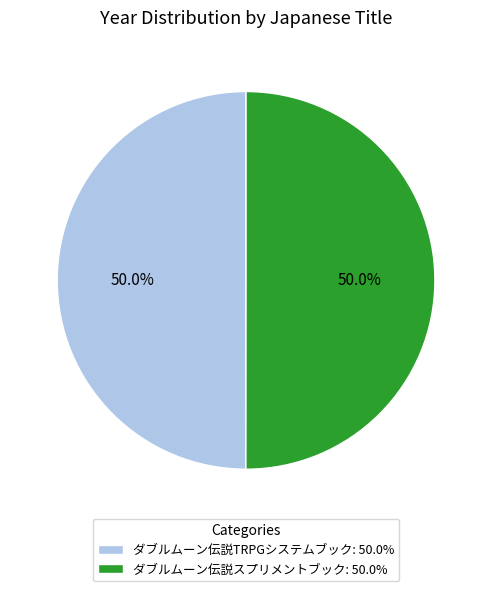

To the nearest percent, what is the average slice percentage?

50%